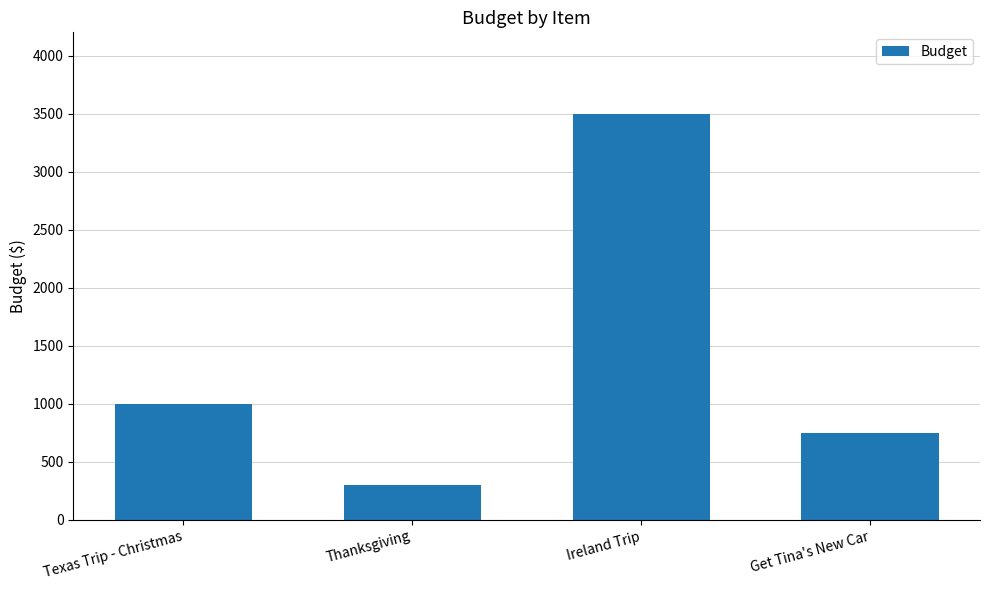

Which label corresponds to the largest value in the chart?

Ireland Trip